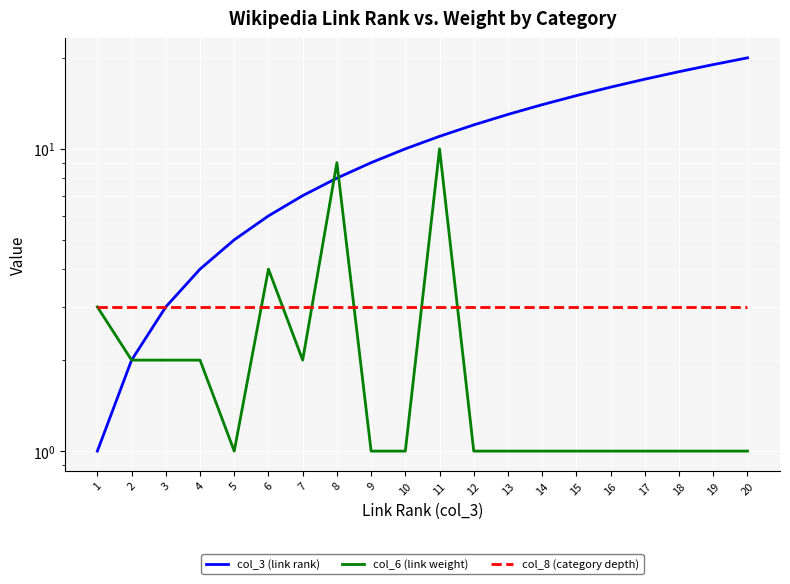

True or false: col_3 (link rank) and col_8 (category depth) cross at least once.

False